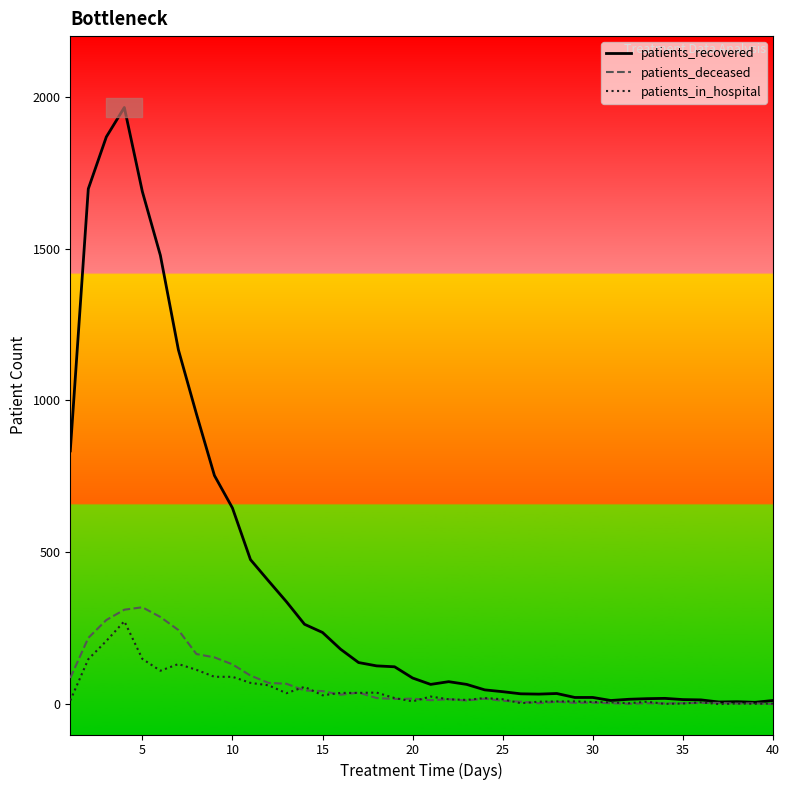

Is this an area chart (filled region under the line)?

No